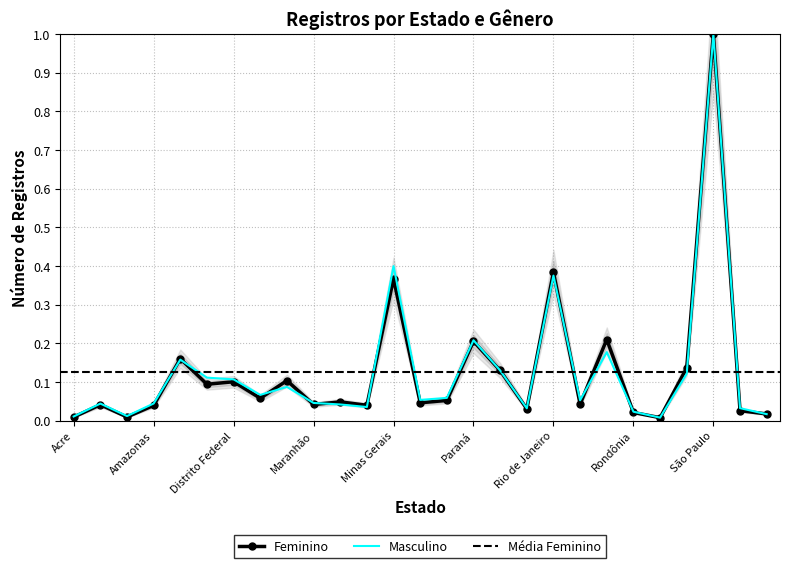

At which category does Masculino reach its first local peak?

Alagoas